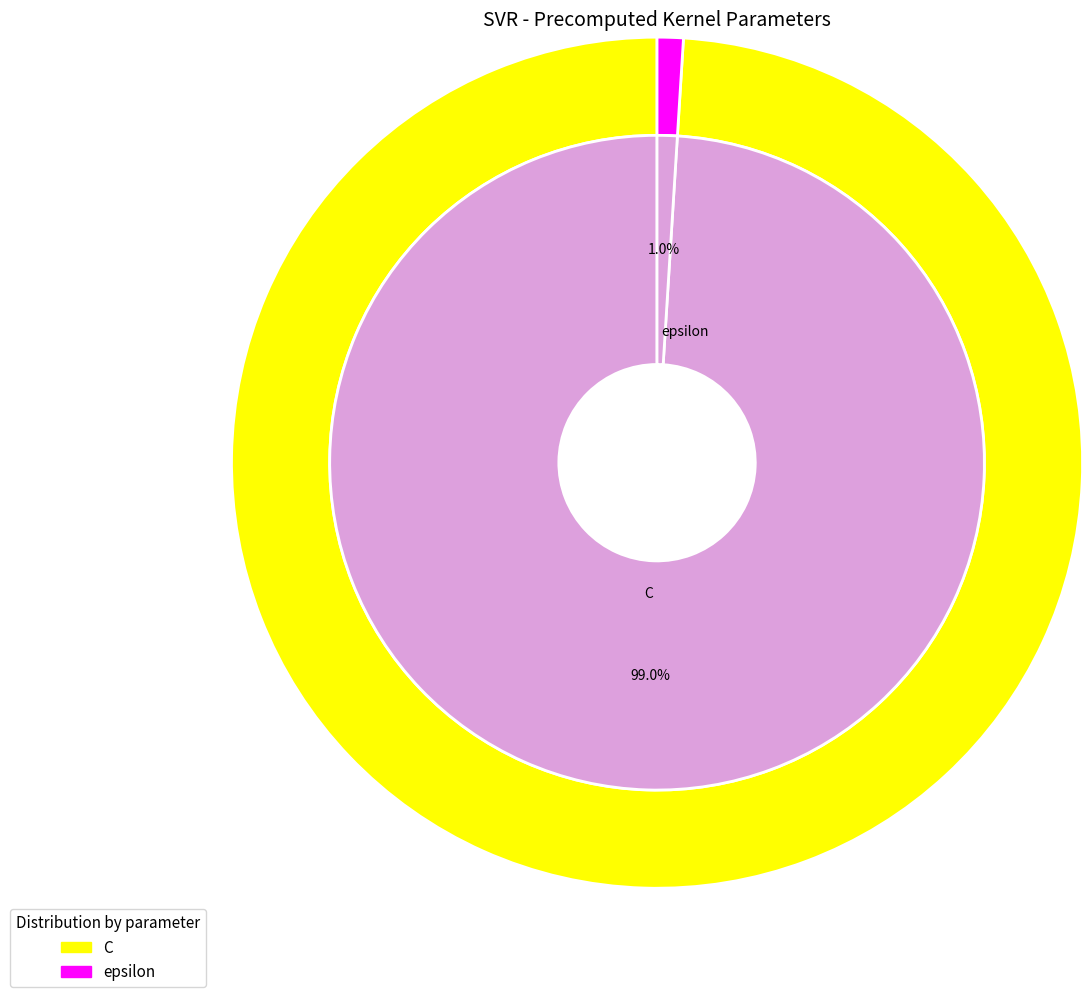

What percentage is the epsilon slice, to the nearest percent?

1%